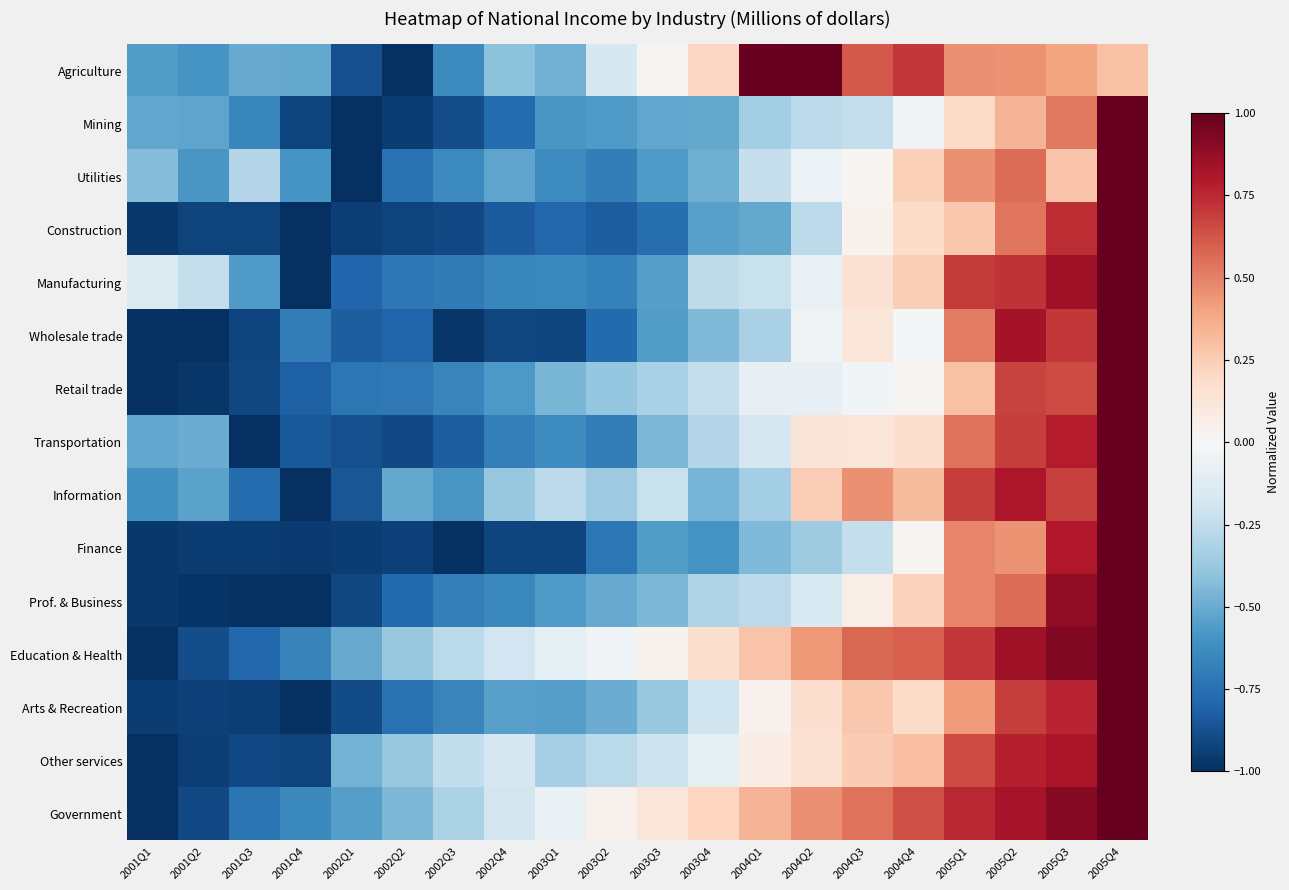

Reading left to right, list all the values displayed in this chart.

Agriculture: 2001Q1=-0.6	2001Q2=-0.6	2001Q3=-0.5	2001Q4=-0.5	2002Q1=-0.9	2002Q2=-1.0	2002Q3=-0.6	2002Q4=-0.4	2003Q1=-0.5	2003Q2=-0.2	2003Q3=0.0	2003Q4=0.2	2004Q1=1.0	2004Q2=1.0	2004Q3=0.6	2004Q4=0.7	2005Q1=0.5	2005Q2=0.4	2005Q3=0.4	2005Q4=0.3
Mining: 2001Q1=-0.5	2001Q2=-0.5	2001Q3=-0.6	2001Q4=-0.9	2002Q1=-1.0	2002Q2=-0.9	2002Q3=-0.9	2002Q4=-0.8	2003Q1=-0.6	2003Q2=-0.6	2003Q3=-0.5	2003Q4=-0.5	2004Q1=-0.3	2004Q2=-0.3	2004Q3=-0.2	2004Q4=-0.0	2005Q1=0.2	2005Q2=0.3	2005Q3=0.5	2005Q4=1.0
Utilities: 2001Q1=-0.4	2001Q2=-0.6	2001Q3=-0.3	2001Q4=-0.6	2002Q1=-1.0	2002Q2=-0.7	2002Q3=-0.6	2002Q4=-0.5	2003Q1=-0.6	2003Q2=-0.7	2003Q3=-0.6	2003Q4=-0.5	2004Q1=-0.2	2004Q2=-0.1	2004Q3=0.0	2004Q4=0.2	2005Q1=0.5	2005Q2=0.6	2005Q3=0.3	2005Q4=1.0
Construction: 2001Q1=-1.0	2001Q2=-0.9	2001Q3=-0.9	2001Q4=-1.0	2002Q1=-0.9	2002Q2=-0.9	2002Q3=-0.9	2002Q4=-0.8	2003Q1=-0.8	2003Q2=-0.8	2003Q3=-0.8	2003Q4=-0.5	2004Q1=-0.5	2004Q2=-0.3	2004Q3=0.0	2004Q4=0.2	2005Q1=0.3	2005Q2=0.5	2005Q3=0.7	2005Q4=1.0
Manufacturing: 2001Q1=-0.1	2001Q2=-0.2	2001Q3=-0.6	2001Q4=-1.0	2002Q1=-0.8	2002Q2=-0.7	2002Q3=-0.7	2002Q4=-0.7	2003Q1=-0.6	2003Q2=-0.7	2003Q3=-0.6	2003Q4=-0.3	2004Q1=-0.2	2004Q2=-0.1	2004Q3=0.1	2004Q4=0.2	2005Q1=0.7	2005Q2=0.7	2005Q3=0.8	2005Q4=1.0
Wholesale trade: 2001Q1=-1.0	2001Q2=-1.0	2001Q3=-0.9	2001Q4=-0.7	2002Q1=-0.8	2002Q2=-0.8	2002Q3=-1.0	2002Q4=-0.9	2003Q1=-0.9	2003Q2=-0.8	2003Q3=-0.6	2003Q4=-0.4	2004Q1=-0.3	2004Q2=-0.0	2004Q3=0.1	2004Q4=-0.0	2005Q1=0.5	2005Q2=0.8	2005Q3=0.7	2005Q4=1.0
Retail trade: 2001Q1=-1.0	2001Q2=-1.0	2001Q3=-0.9	2001Q4=-0.8	2002Q1=-0.7	2002Q2=-0.7	2002Q3=-0.7	2002Q4=-0.6	2003Q1=-0.5	2003Q2=-0.4	2003Q3=-0.3	2003Q4=-0.2	2004Q1=-0.1	2004Q2=-0.1	2004Q3=-0.0	2004Q4=0.0	2005Q1=0.3	2005Q2=0.7	2005Q3=0.7	2005Q4=1.0
Transportation: 2001Q1=-0.5	2001Q2=-0.5	2001Q3=-1.0	2001Q4=-0.8	2002Q1=-0.9	2002Q2=-0.9	2002Q3=-0.8	2002Q4=-0.7	2003Q1=-0.6	2003Q2=-0.7	2003Q3=-0.5	2003Q4=-0.3	2004Q1=-0.2	2004Q2=0.1	2004Q3=0.1	2004Q4=0.2	2005Q1=0.5	2005Q2=0.7	2005Q3=0.8	2005Q4=1.0
Information: 2001Q1=-0.6	2001Q2=-0.5	2001Q3=-0.8	2001Q4=-1.0	2002Q1=-0.9	2002Q2=-0.5	2002Q3=-0.6	2002Q4=-0.4	2003Q1=-0.3	2003Q2=-0.4	2003Q3=-0.2	2003Q4=-0.5	2004Q1=-0.3	2004Q2=0.2	2004Q3=0.5	2004Q4=0.3	2005Q1=0.7	2005Q2=0.8	2005Q3=0.7	2005Q4=1.0
Finance: 2001Q1=-1.0	2001Q2=-0.9	2001Q3=-0.9	2001Q4=-1.0	2002Q1=-0.9	2002Q2=-0.9	2002Q3=-1.0	2002Q4=-0.9	2003Q1=-0.9	2003Q2=-0.7	2003Q3=-0.6	2003Q4=-0.6	2004Q1=-0.4	2004Q2=-0.4	2004Q3=-0.2	2004Q4=0.0	2005Q1=0.5	2005Q2=0.4	2005Q3=0.8	2005Q4=1.0
Prof. & Business: 2001Q1=-1.0	2001Q2=-1.0	2001Q3=-1.0	2001Q4=-1.0	2002Q1=-0.9	2002Q2=-0.8	2002Q3=-0.7	2002Q4=-0.6	2003Q1=-0.6	2003Q2=-0.5	2003Q3=-0.5	2003Q4=-0.3	2004Q1=-0.3	2004Q2=-0.2	2004Q3=0.1	2004Q4=0.2	2005Q1=0.5	2005Q2=0.6	2005Q3=0.9	2005Q4=1.0
Education & Health: 2001Q1=-1.0	2001Q2=-0.9	2001Q3=-0.8	2001Q4=-0.7	2002Q1=-0.5	2002Q2=-0.4	2002Q3=-0.3	2002Q4=-0.2	2003Q1=-0.1	2003Q2=-0.0	2003Q3=0.0	2003Q4=0.2	2004Q1=0.3	2004Q2=0.4	2004Q3=0.6	2004Q4=0.6	2005Q1=0.7	2005Q2=0.8	2005Q3=0.9	2005Q4=1.0
Arts & Recreation: 2001Q1=-0.9	2001Q2=-0.9	2001Q3=-0.9	2001Q4=-1.0	2002Q1=-0.9	2002Q2=-0.7	2002Q3=-0.7	2002Q4=-0.5	2003Q1=-0.6	2003Q2=-0.5	2003Q3=-0.4	2003Q4=-0.2	2004Q1=0.0	2004Q2=0.2	2004Q3=0.3	2004Q4=0.2	2005Q1=0.4	2005Q2=0.7	2005Q3=0.8	2005Q4=1.0
Other services: 2001Q1=-1.0	2001Q2=-0.9	2001Q3=-0.9	2001Q4=-0.9	2002Q1=-0.5	2002Q2=-0.4	2002Q3=-0.2	2002Q4=-0.2	2003Q1=-0.3	2003Q2=-0.3	2003Q3=-0.2	2003Q4=-0.1	2004Q1=0.1	2004Q2=0.2	2004Q3=0.3	2004Q4=0.3	2005Q1=0.6	2005Q2=0.8	2005Q3=0.8	2005Q4=1.0
Government: 2001Q1=-1.0	2001Q2=-0.9	2001Q3=-0.7	2001Q4=-0.6	2002Q1=-0.6	2002Q2=-0.5	2002Q3=-0.3	2002Q4=-0.2	2003Q1=-0.1	2003Q2=0.0	2003Q3=0.1	2003Q4=0.2	2004Q1=0.3	2004Q2=0.5	2004Q3=0.5	2004Q4=0.6	2005Q1=0.8	2005Q2=0.8	2005Q3=0.9	2005Q4=1.0